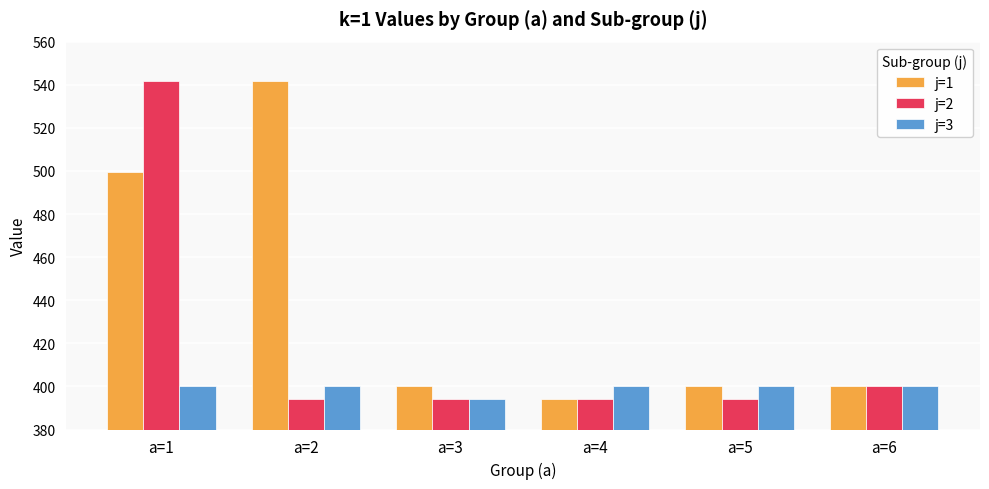

At which label does j=2 reach its peak?

a=1